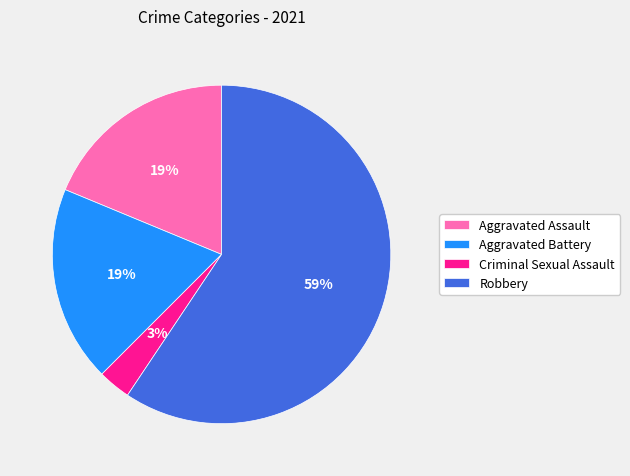

To the nearest percent, what is the average slice percentage?

25%